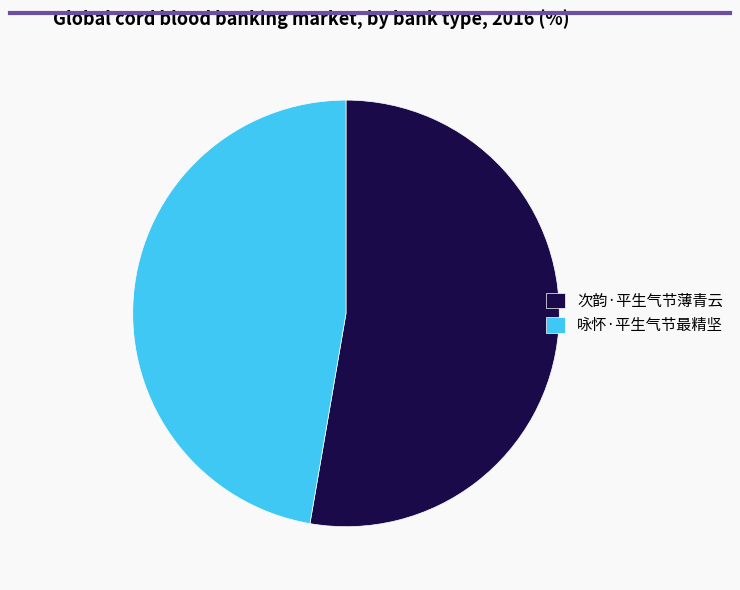

Which has a higher value, 次韵·平生气节薄青云 or 咏怀·平生气节最精坚?

次韵·平生气节薄青云